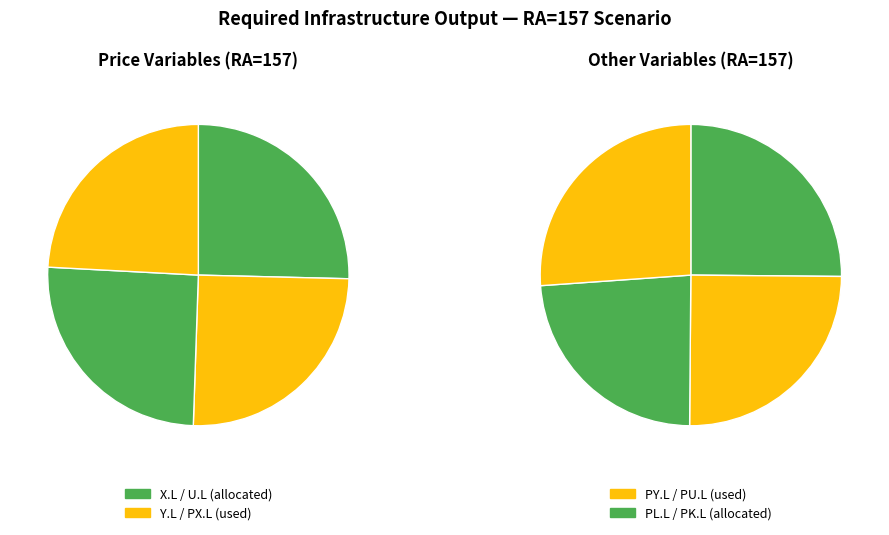

Does any single category account for the majority?

No